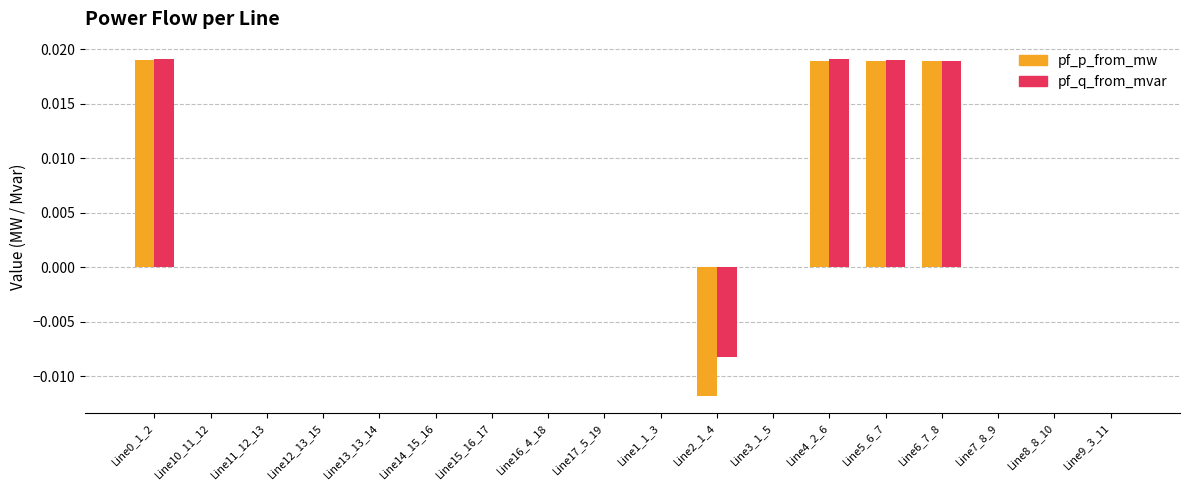

Does the chart contain stacked bars?

No